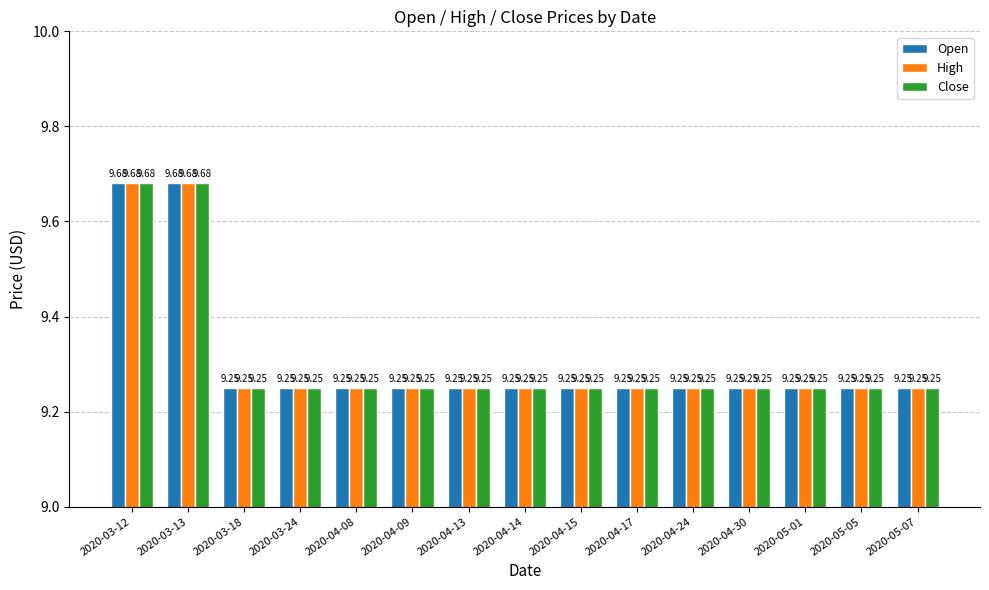

Count the Open values in the range 9 to 10.

15